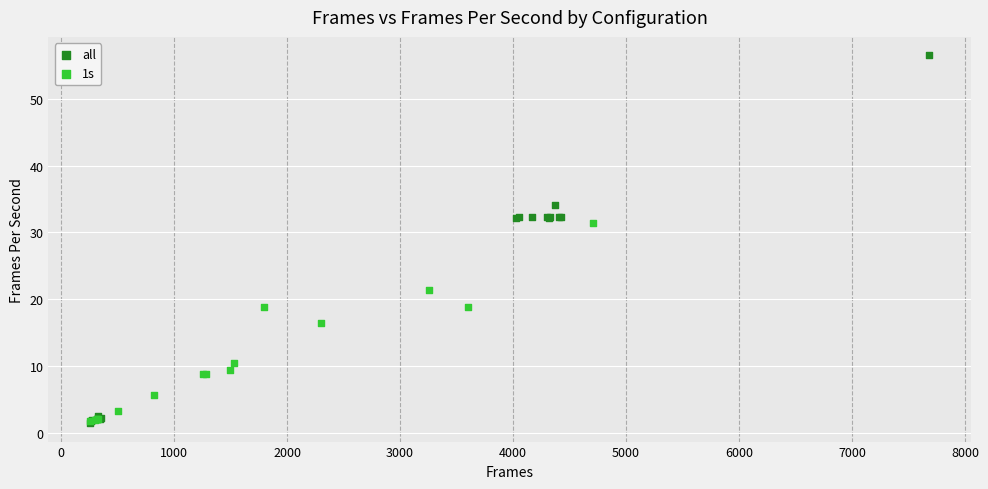

Which series has the widest spread of Y values?

all